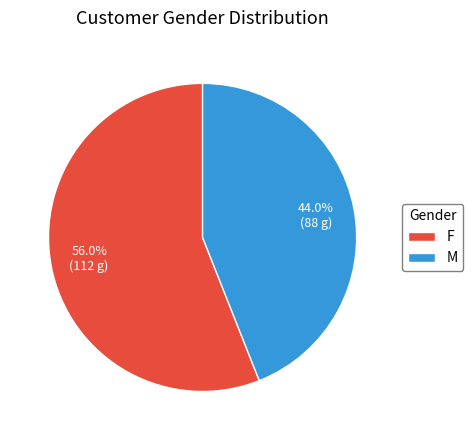

Which category has the biggest portion of the pie?

F